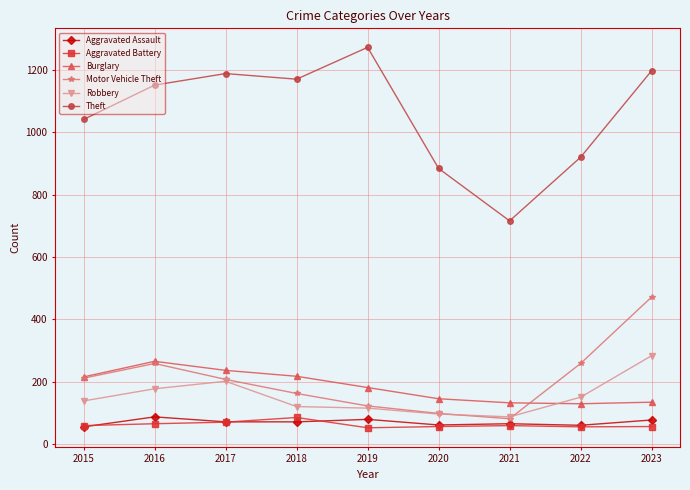

In Aggravated Assault, how many points are higher than both neighbors (excluding endpoints)?

3